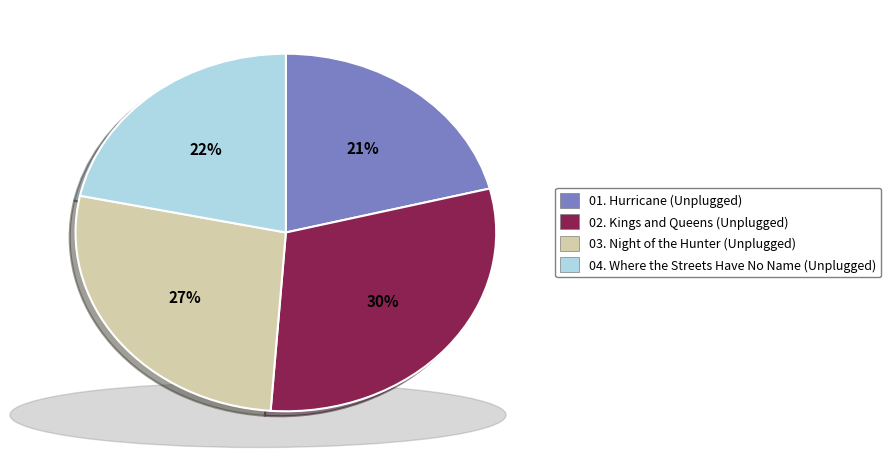

To the nearest percent, what percentage of the pie is 04. Where the Streets Have No Name (Unplugged)?

22%